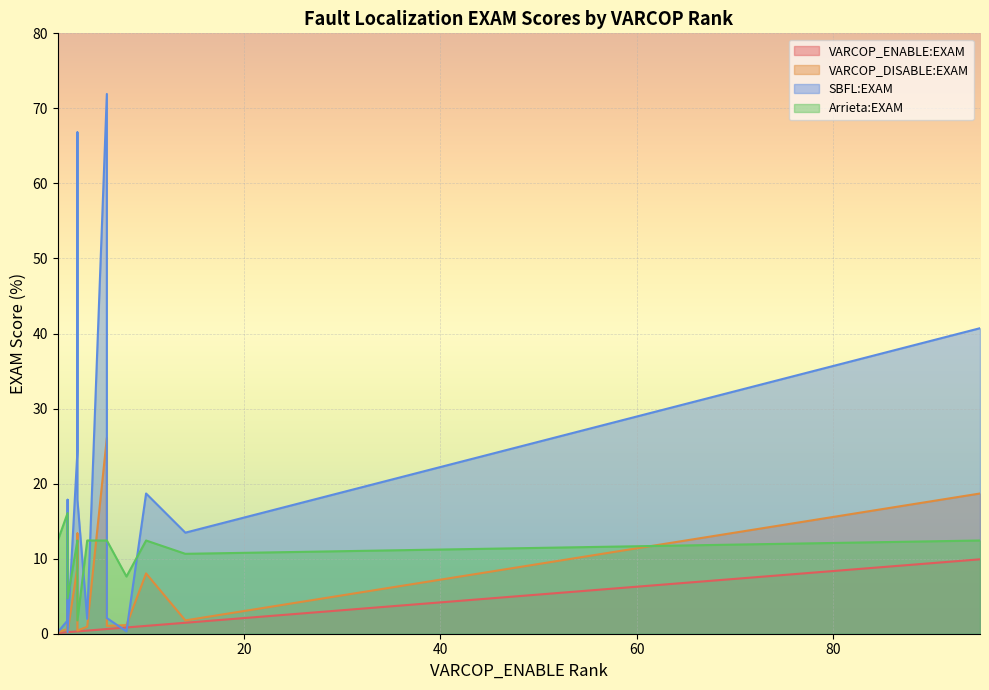

Reading left to right, what are all the values shown in this chart?

VARCOP_ENABLE:EXAM: 1=0.1	3=0.3	6=0.6	95=9.9	1=0.1	2=0.2	1=0.1	14=1.5	2=0.2	1=0.1	10=1.0	8=0.8	1=0.1	3=0.3	4=0.4	3=0.3	2=0.2	6=0.6
VARCOP_DISABLE:EXAM: 1=3.5	3=0.4	6=1.0	95=18.7	1=0.1	2=7.0	1=0.7	14=1.8	2=0.6	1=5.4	10=8.0	8=1.1	1=0.2	3=13.4	4=0.9	3=8.9	2=0.2	6=26.1
SBFL:EXAM: 1=11.7	3=17.8	6=2.1	95=40.7	1=0.1	2=17.8	1=2.2	14=13.5	2=1.8	1=17.8	10=18.7	8=0.3	1=0.2	3=66.8	4=2.0	3=24.3	2=0.2	6=71.9
Arrieta:EXAM: 1=16.1	3=1.8	6=12.4	95=12.4	1=32.0	2=12.4	1=9.6	14=10.6	2=16.1	1=16.1	10=12.4	8=7.6	1=12.4	3=11.0	4=12.4	3=12.4	2=4.7	6=12.4